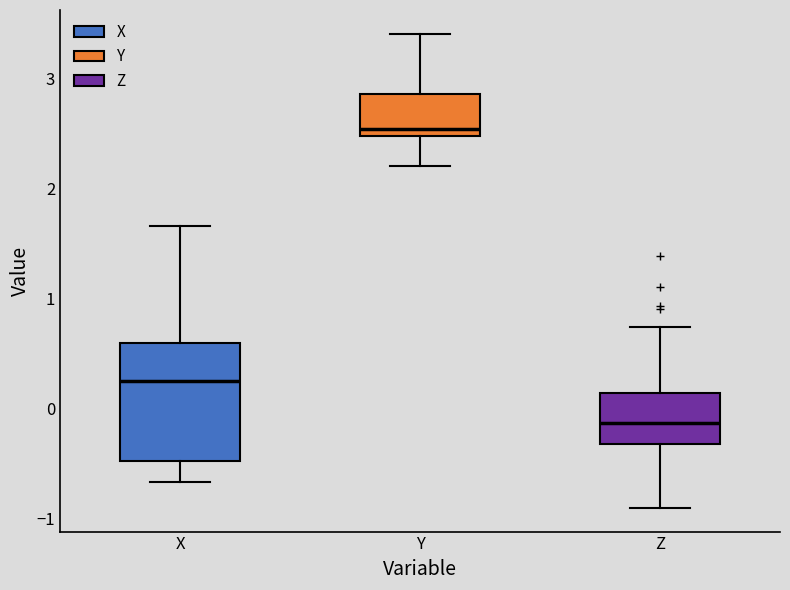

Reading left to right, read every box against the y-axis: the position of its median line, the range the box covers, and the ends of its whiskers. The values are not printed on the chart, so give them approximately, as read against the axis.

X: median 0.2, box -0.5 to 0.6, whiskers -0.7 to 1.7
Y: median 2.5 (just above the box's lower edge), box 2.5 to 2.9, whiskers 2.2 to 3.4
Z: median -0.1, box -0.3 to 0.1, whiskers -0.9 to 0.7